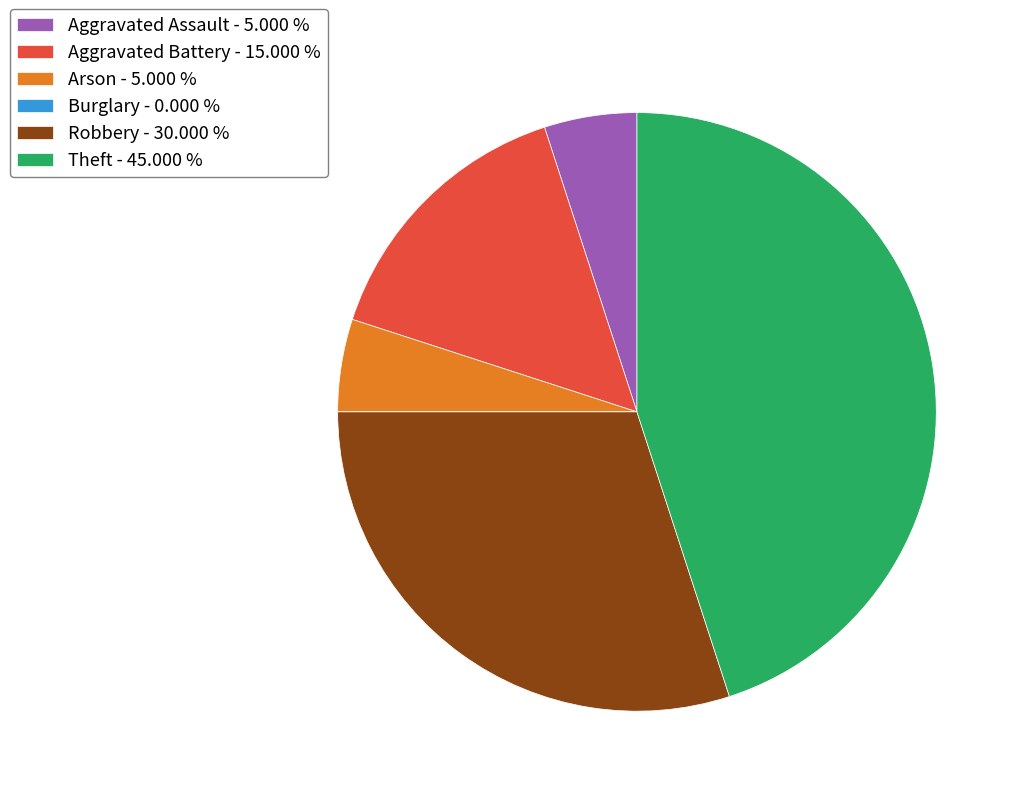

Is there any slice that represents more than half of the pie?

No